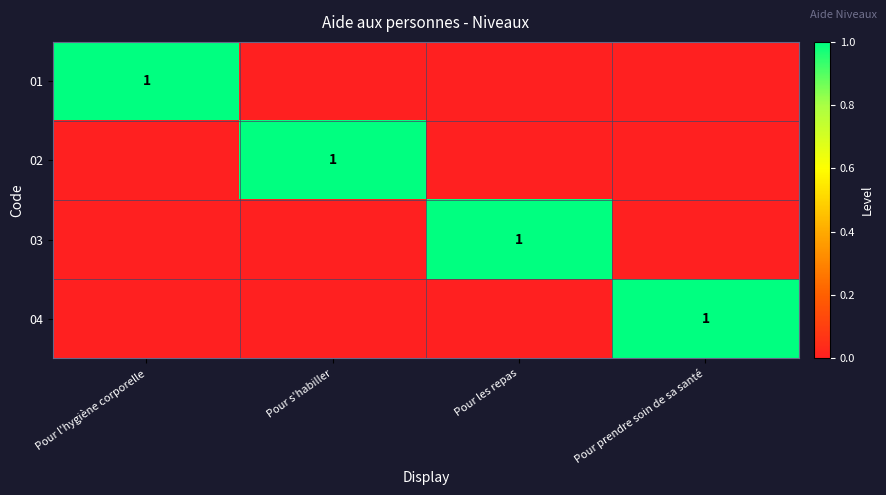

List the labels in order of 04 value, smallest first.

Pour l'hygiène corporelle, Pour s'habiller, Pour les repas, Pour prendre soin de sa santé